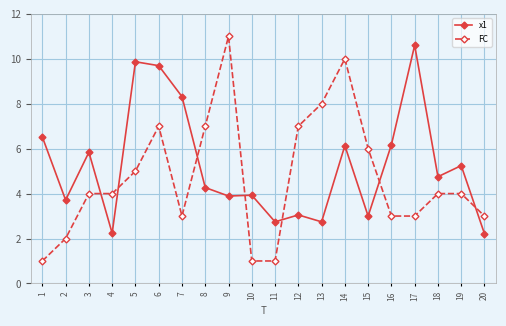

Rank the series by their average value, from highest to lowest.

x1, FC